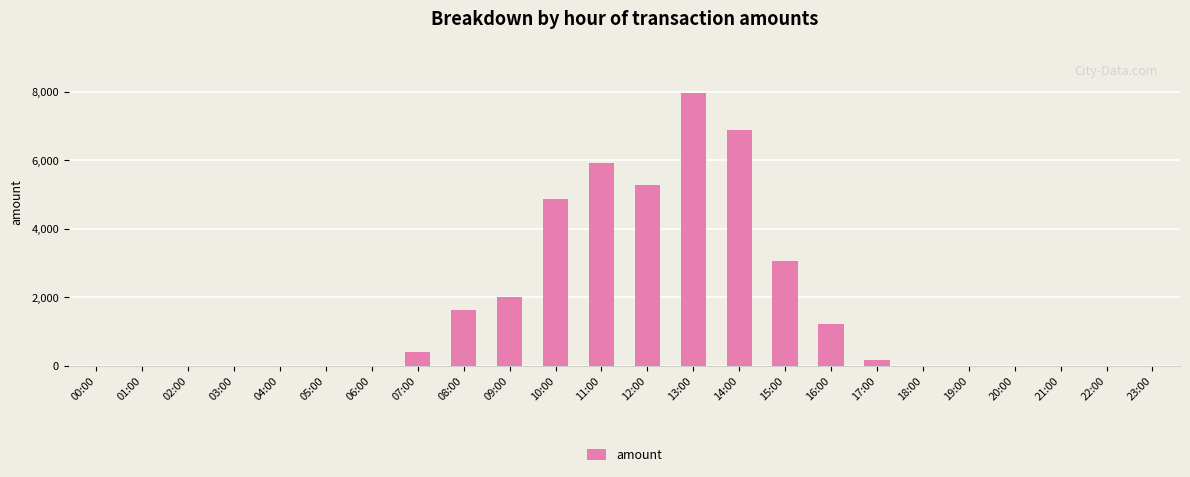

Approximately how many times larger is the value at 15:00 compared to 14:00?

0.4